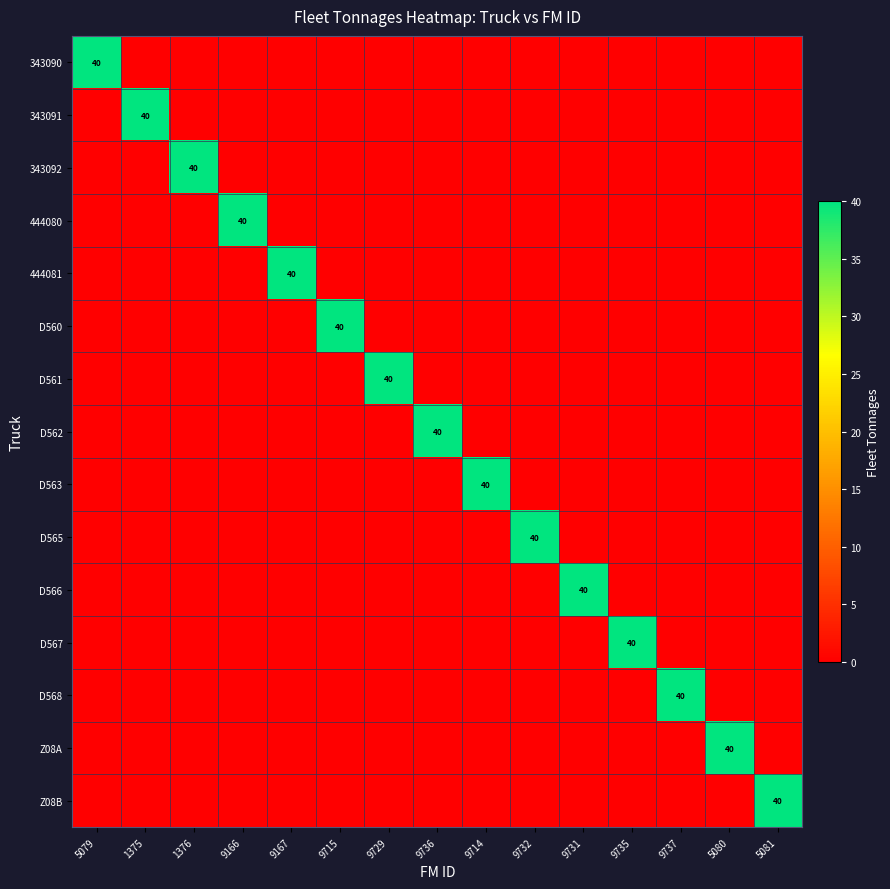

What is the total value across all series at 9715?

40